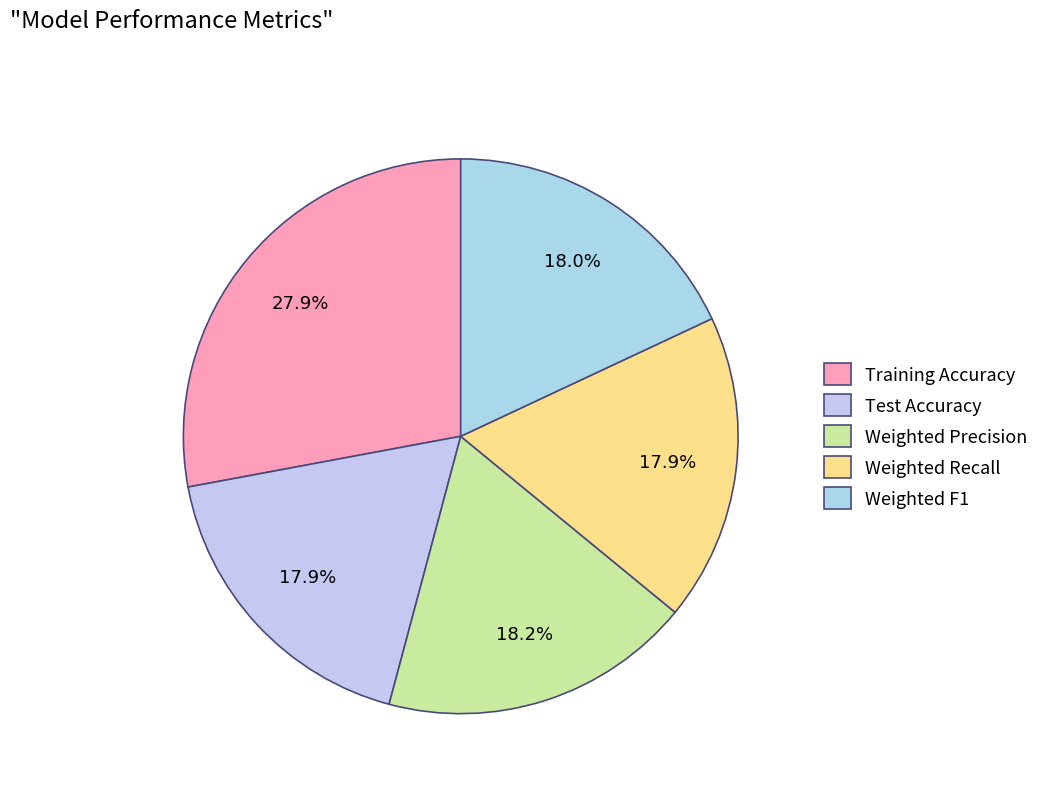

Count the number of slices in the pie.

5